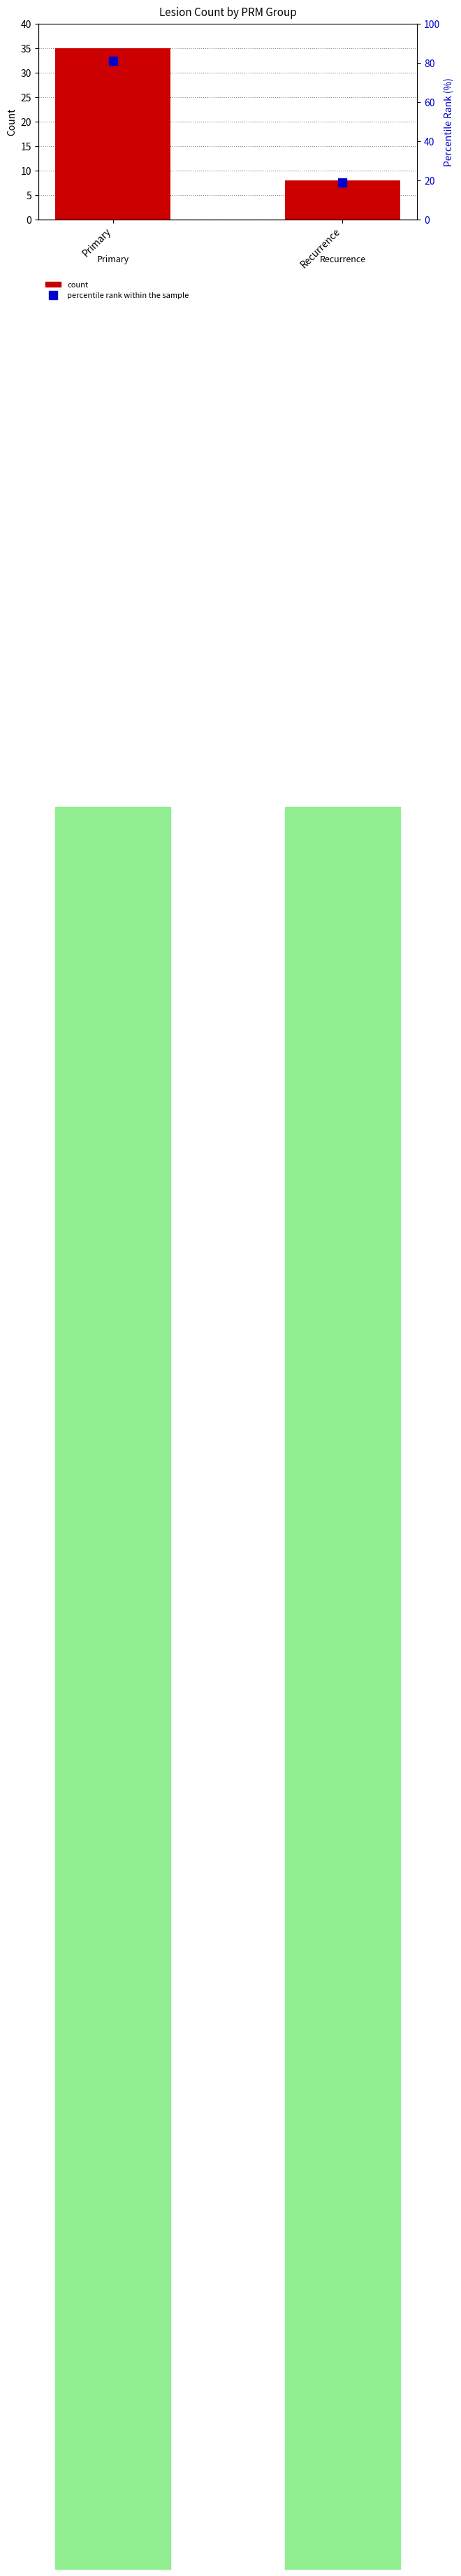

Rank the series by their maximum value, from highest to lowest.

percentile rank within the sample, count